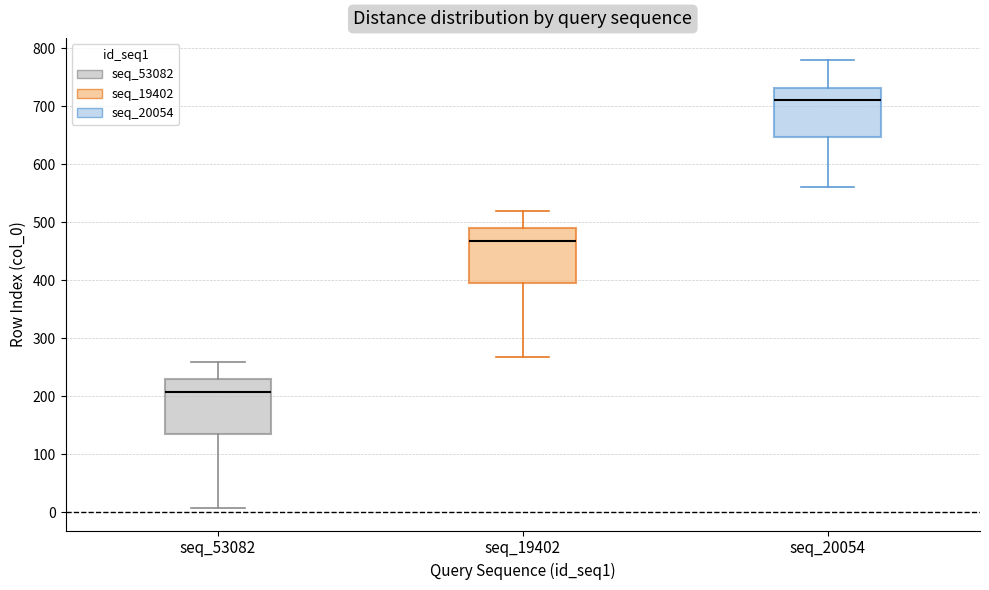

Where does the upper whisker of the box for seq_19402 end on the y-axis? The values are not printed on the chart, so give them approximately, as read against the axis.

520